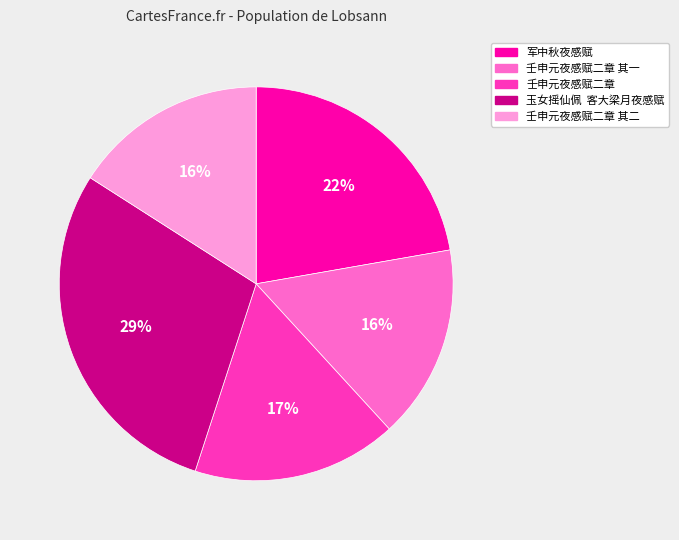

Is the sum of 壬申元夜感赋二章 其二 and 壬申元夜感赋二章 greater than half?

No